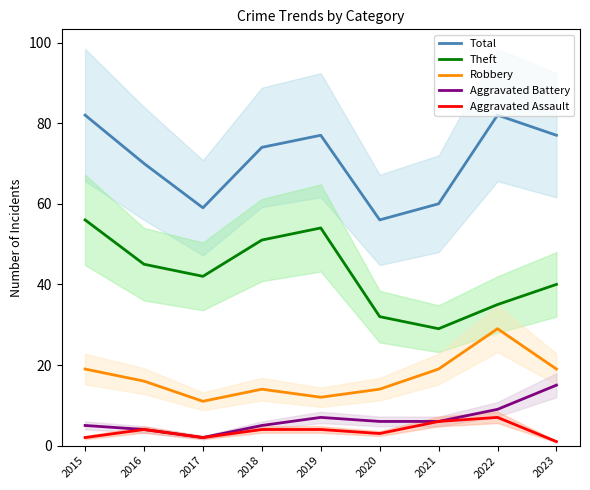

How many lines are shown in the chart?

5